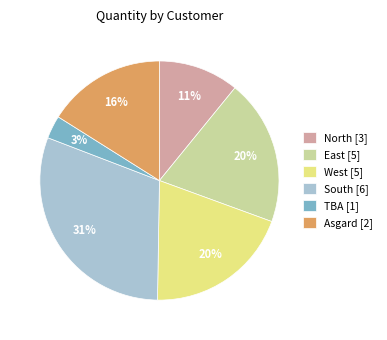

Is the sum of TBA [1] and North [3] greater than half?

No